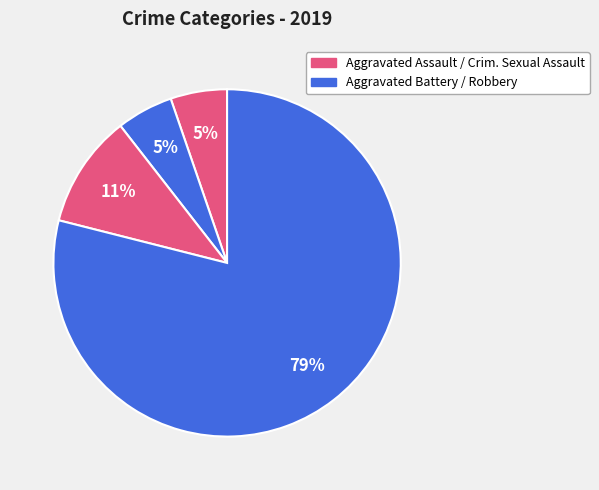

How many slices are in this pie chart?

4